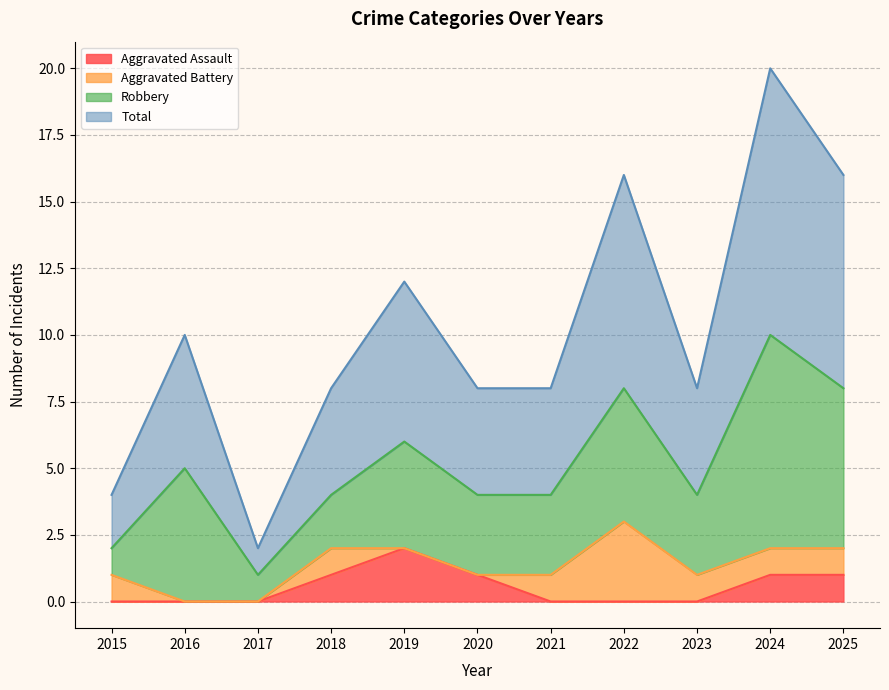

The value of Aggravated Assault at 2023 is 0. True or false?

True